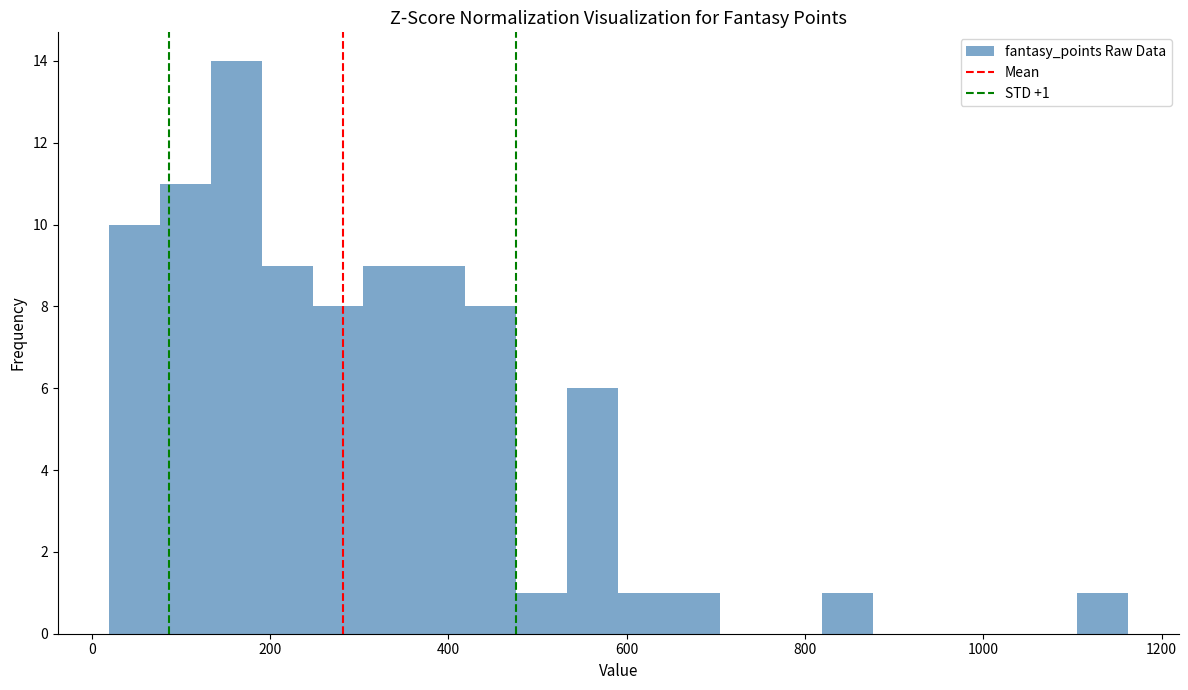

Around what value on the x-axis is the tallest bar? Give the approximate position of its centre, as read against the axis.

160